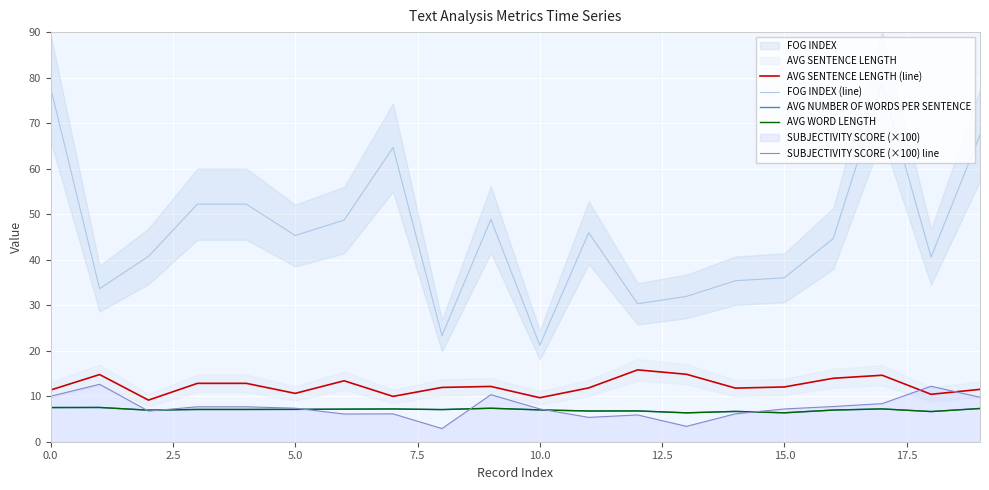

What is the difference between the second highest and minimum values in the FOG INDEX (line) series?

56.5